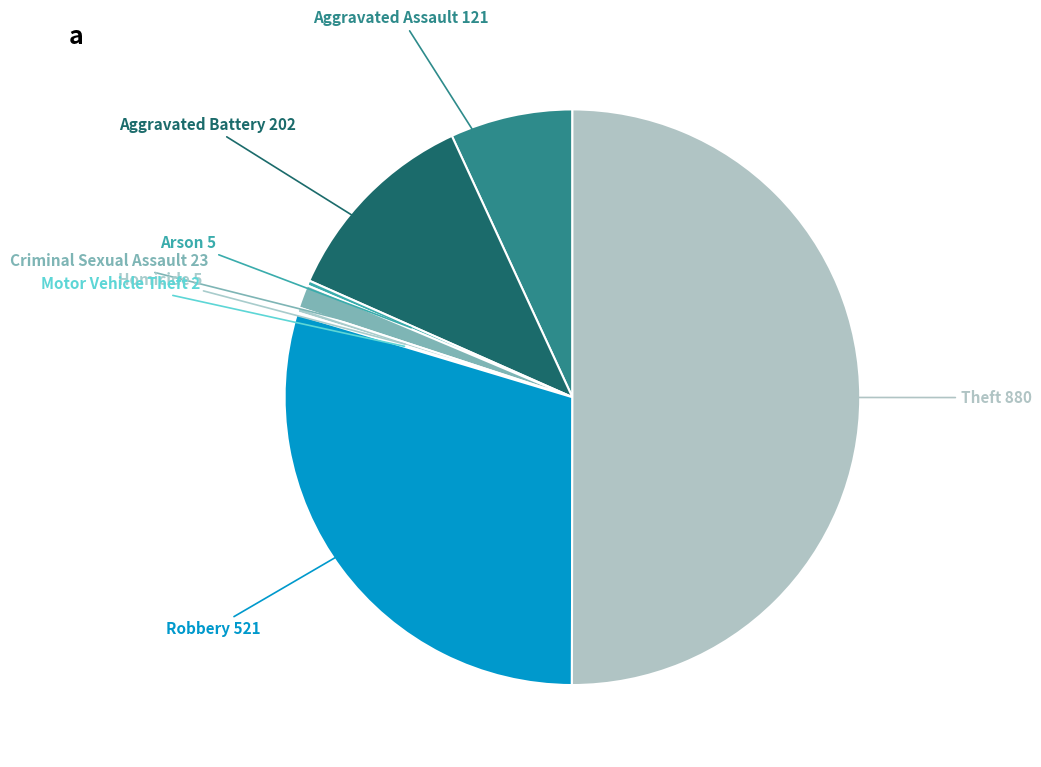

Is Robbery the majority of the pie?

No